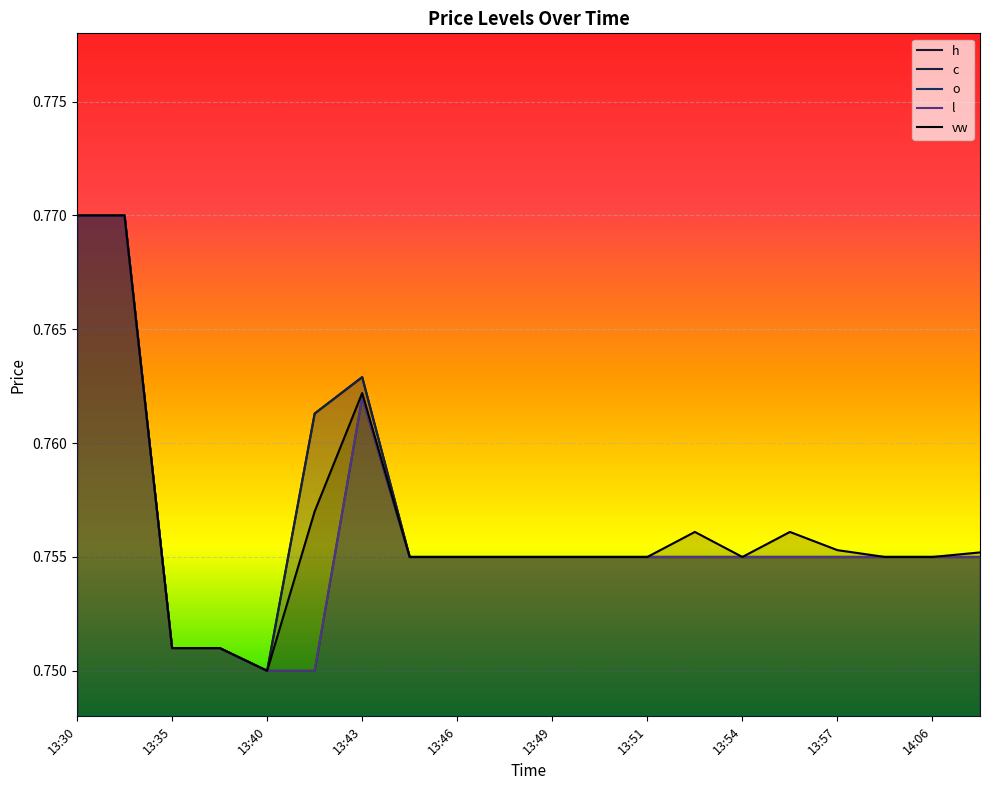

Where is vw nearest to the value 0?

13:40